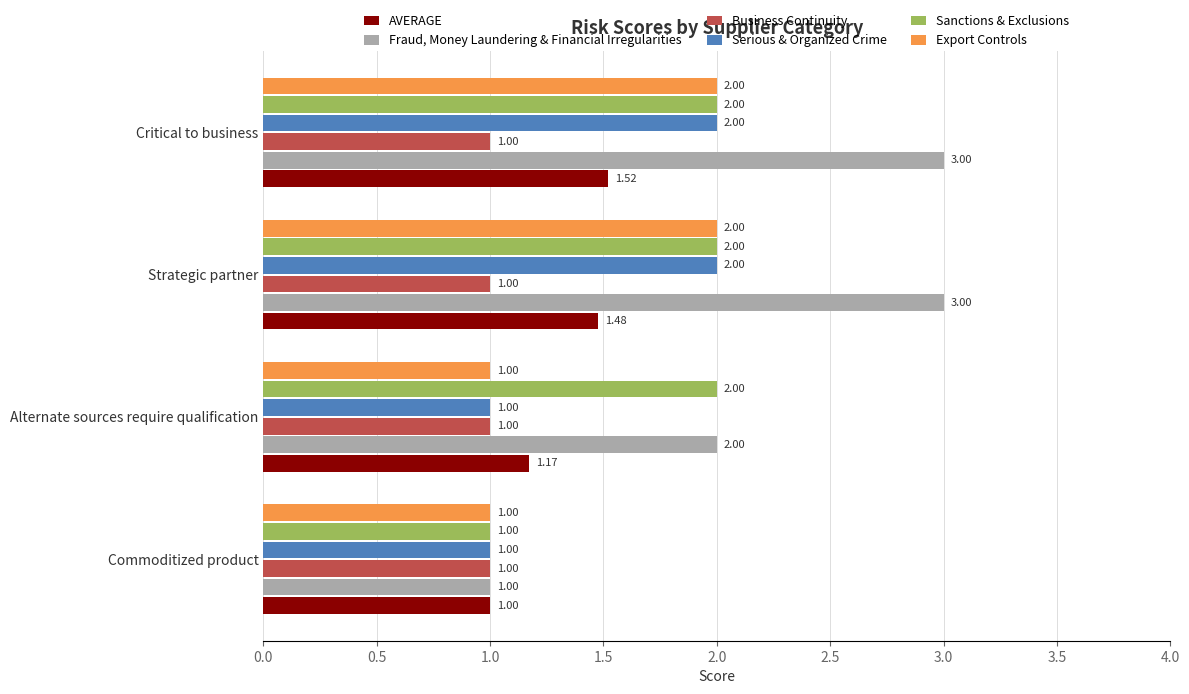

What is the spread (max minus min) of values at Strategic partner?

2.0